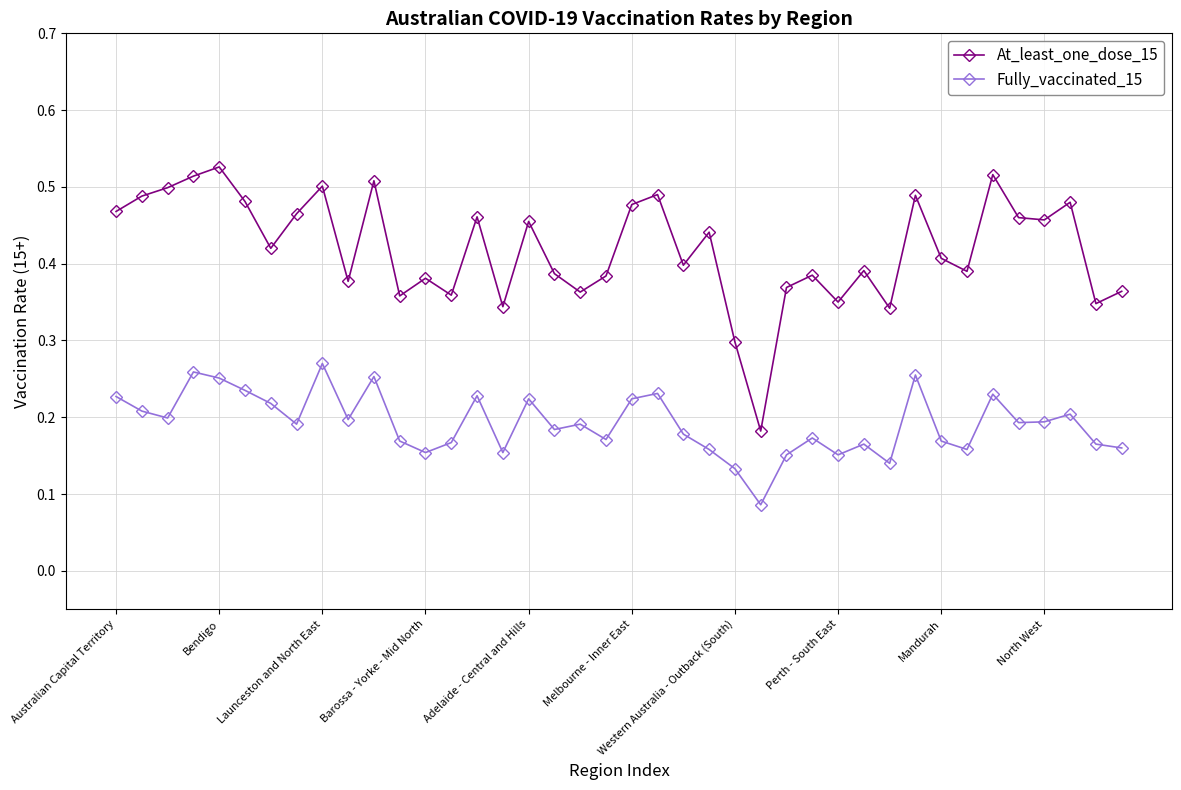

List the series in order of their peak value, lowest first.

Fully_vaccinated_15, At_least_one_dose_15